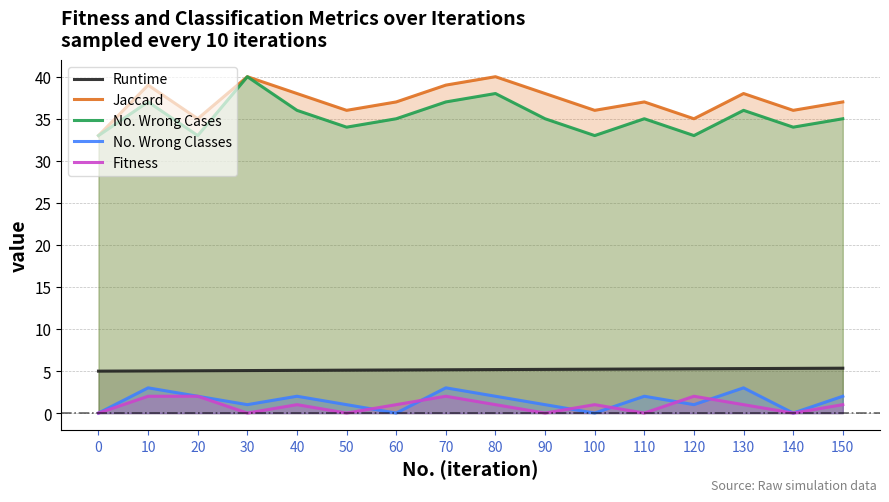

True or false: Runtime and Fitness cross at least once.

False